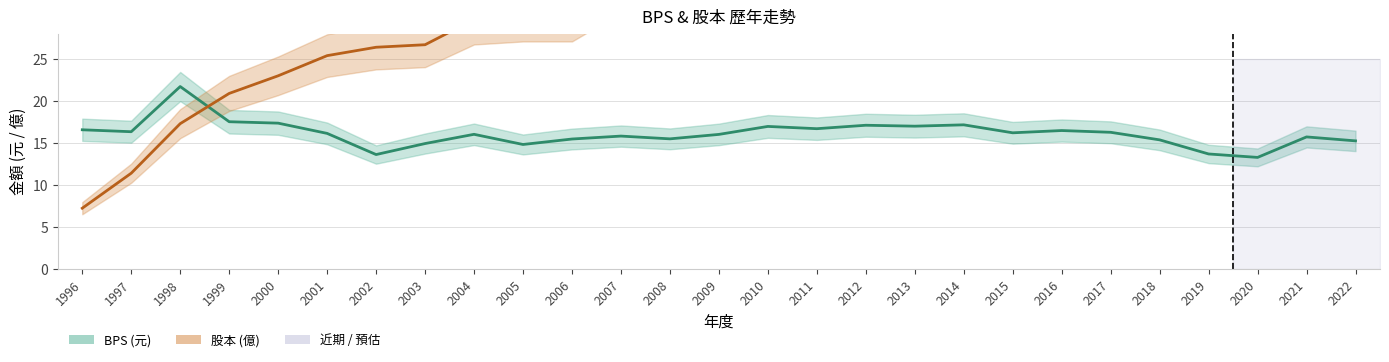

What is the difference between the BPS values at 1998 and 2008?

6.2